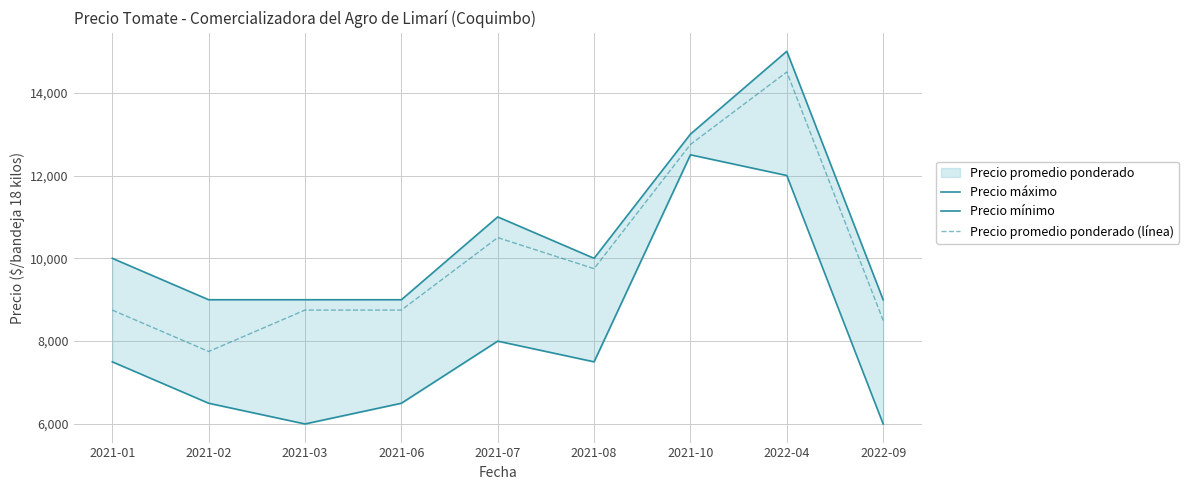

Is this an area chart (filled region under the line)?

No